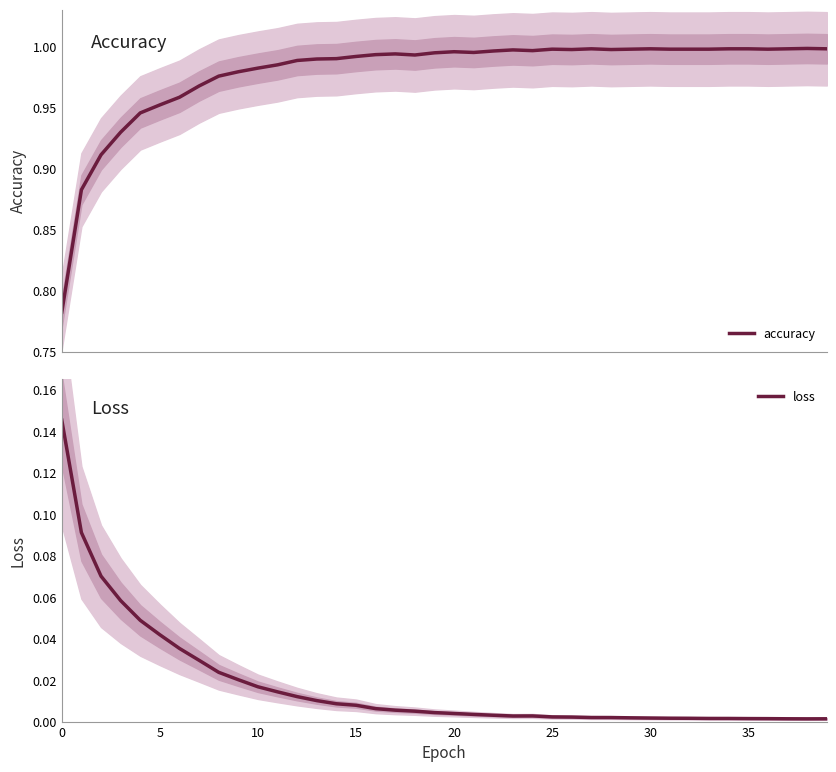

Which series changed the most between 16 and 17?

loss